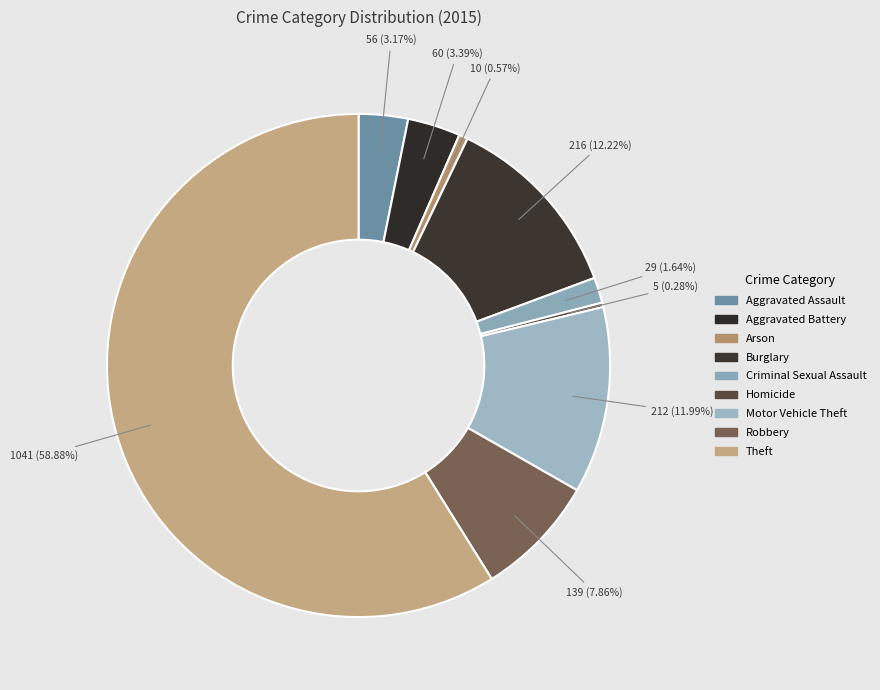

What percentage is the Robbery slice, to the nearest percent?

8%